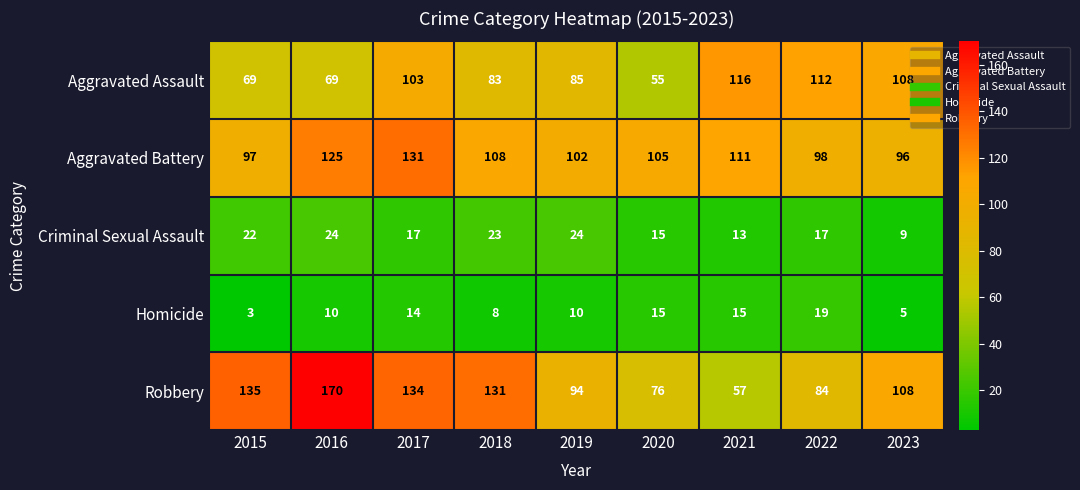

At which label does Aggravated Battery reach its minimum?

2023